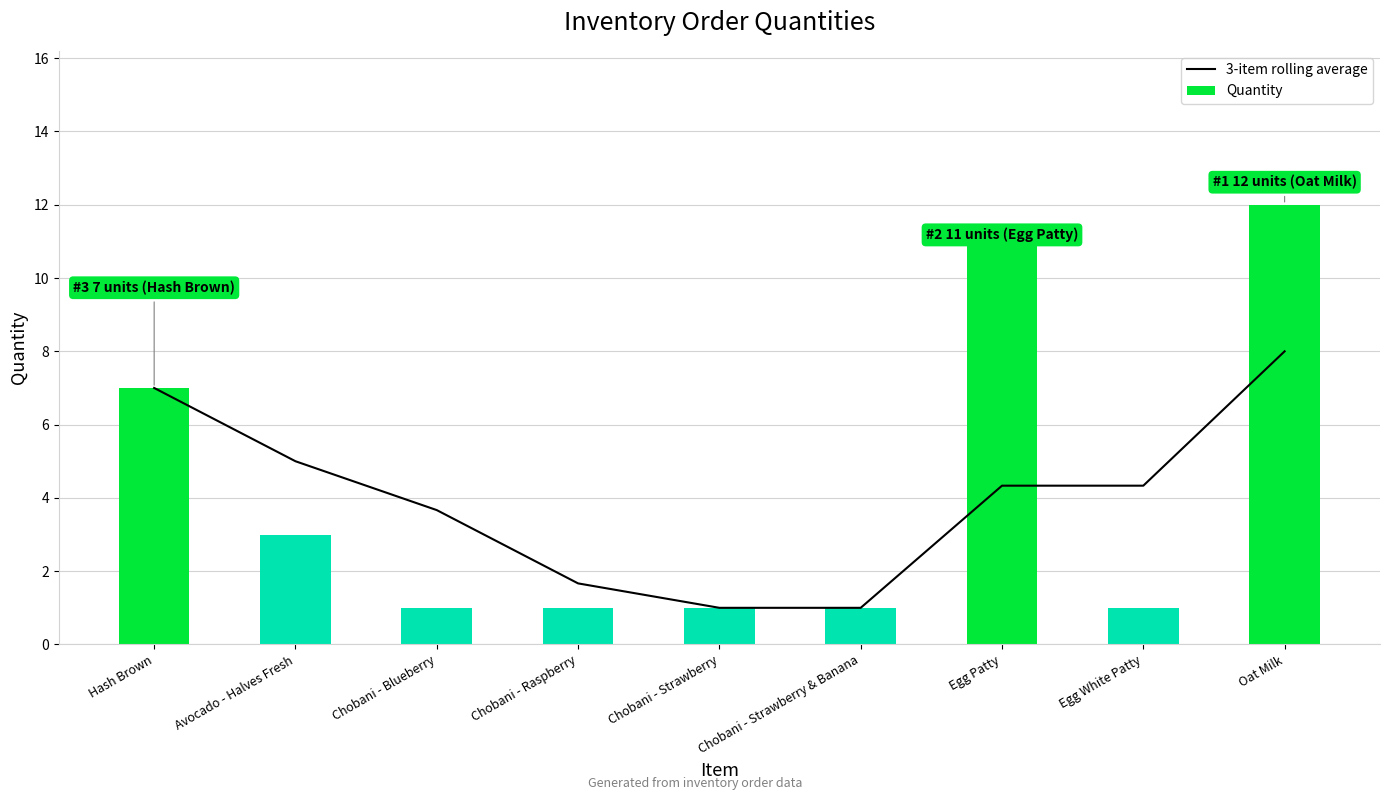

At how many categories does at least one series exceed 1?

7